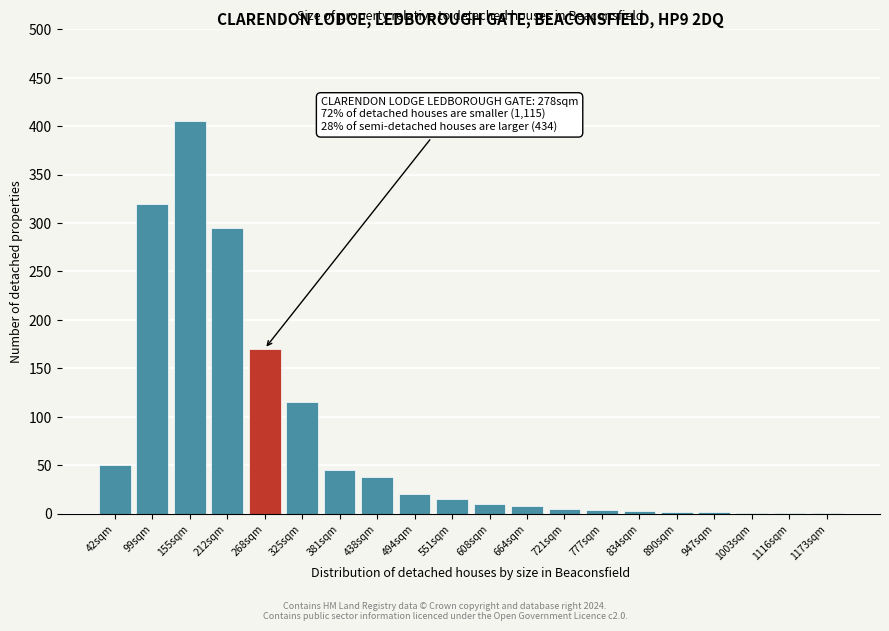

Between 551sqm and 212sqm, which is larger?

212sqm